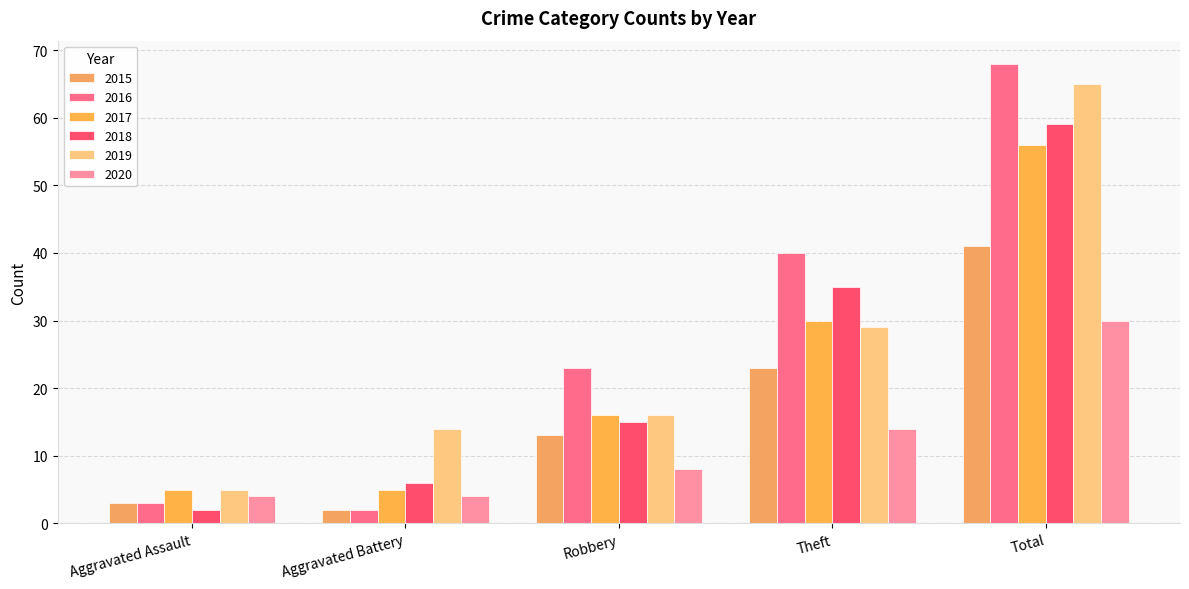

What is the difference between the 2015 values at Aggravated Battery and Robbery?

11